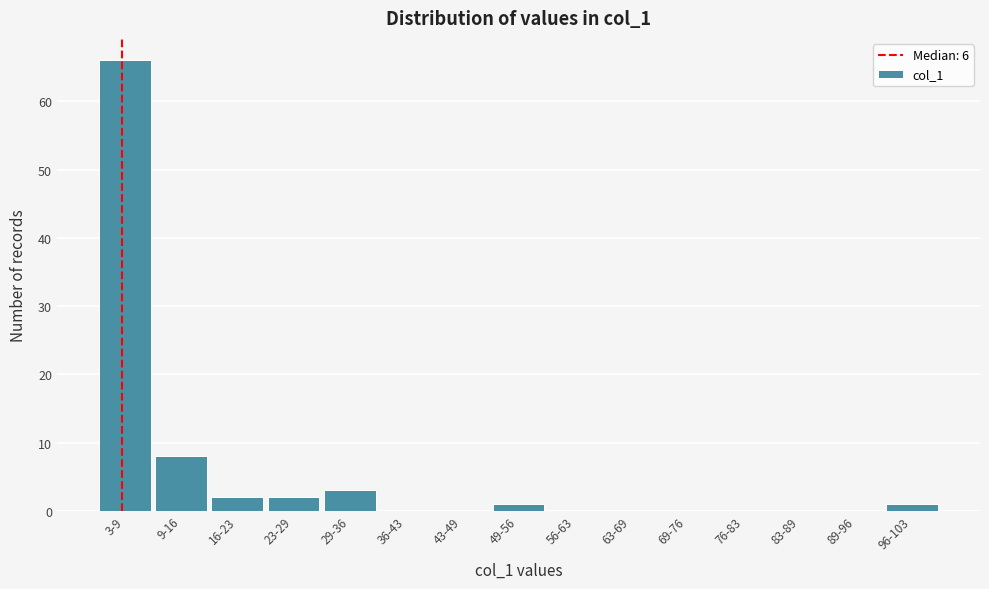

Reading left to right, extract all data points from this chart.

3-9=66	9-16=8	16-23=2	23-29=2	29-36=3	36-43=0	43-49=0	49-56=1	56-63=0	63-69=0	69-76=0	76-83=0	83-89=0	89-96=0	96-103=1